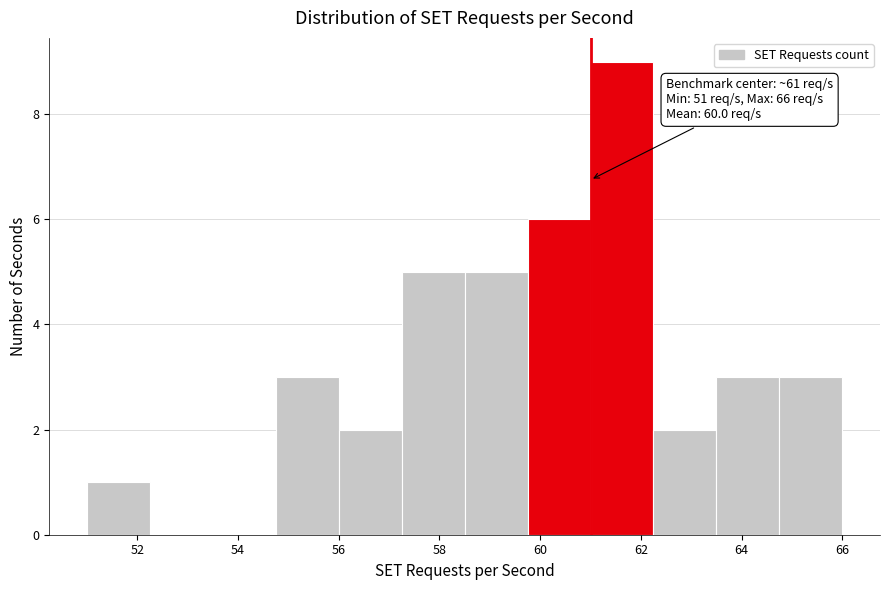

Over which range of the x-axis is the bar tallest?

61.00 to 62.25